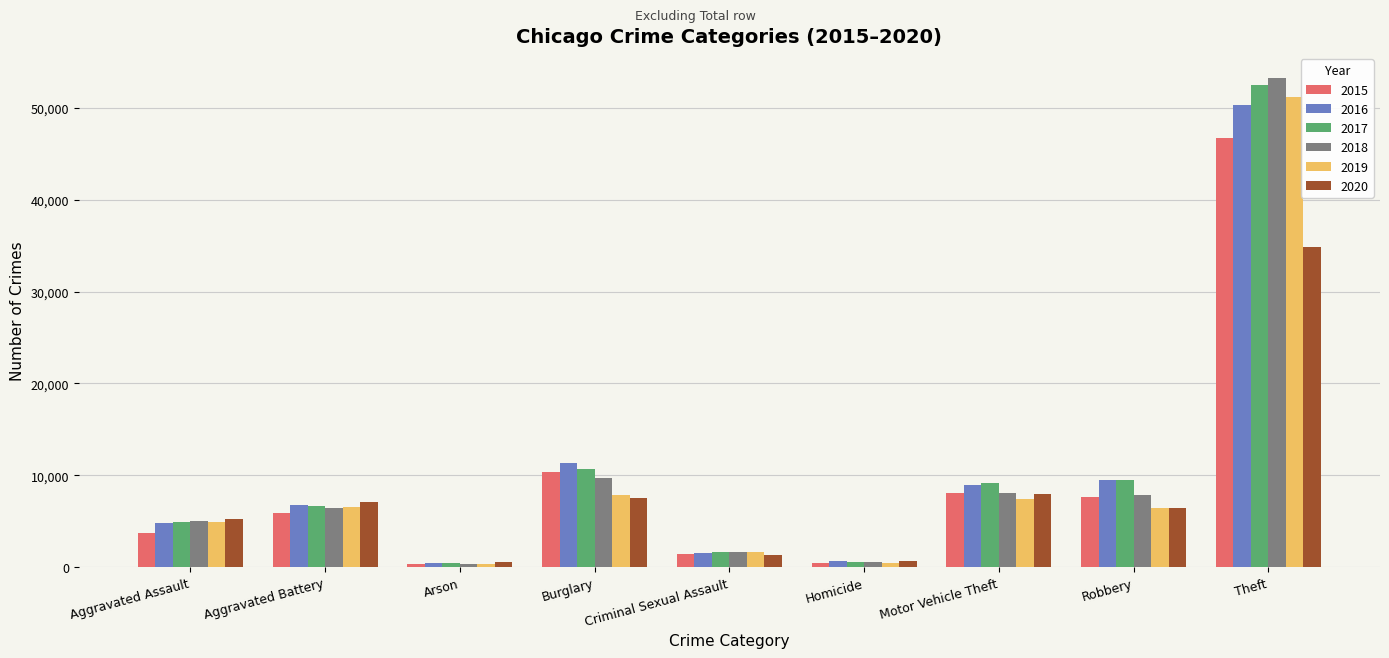

What is the difference between the highest and lowest values at Aggravated Assault?

1488